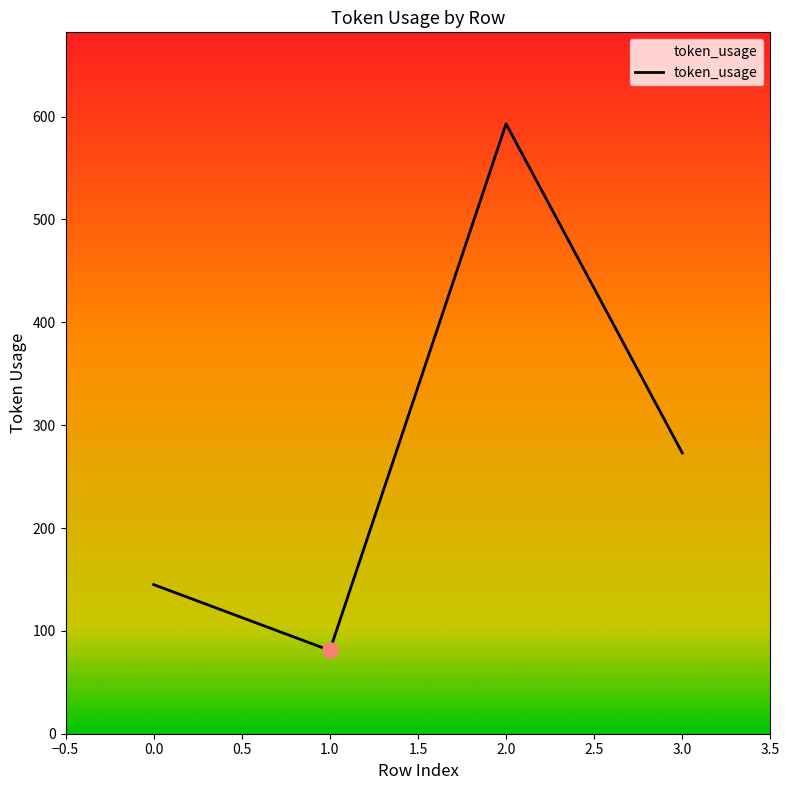

What is the change in value from 0.0 to 1.0?

-64